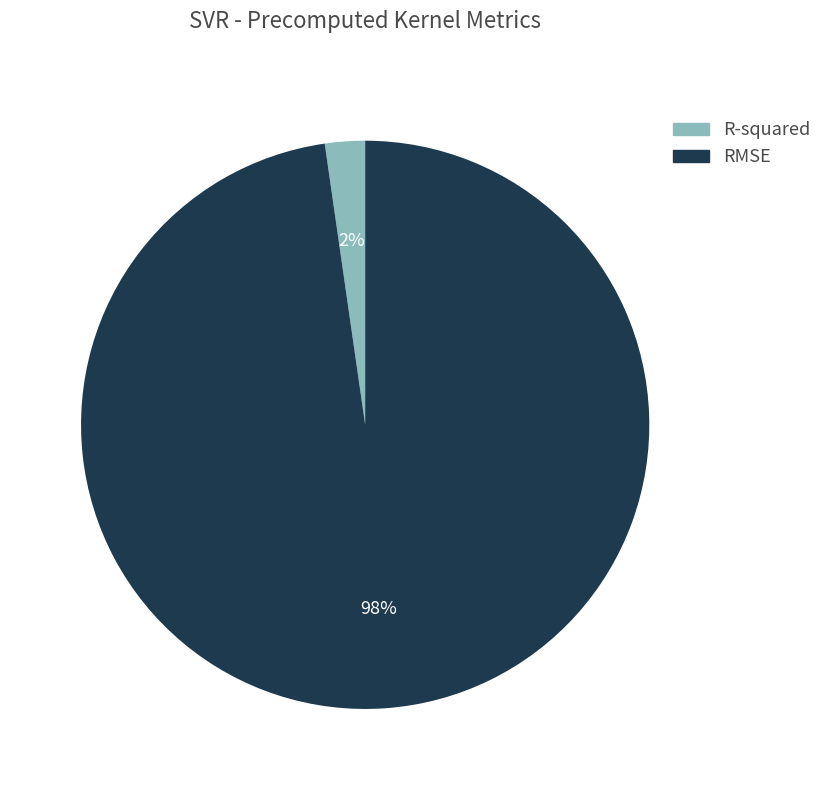

Is it true that R-squared is 2% of the pie?

True